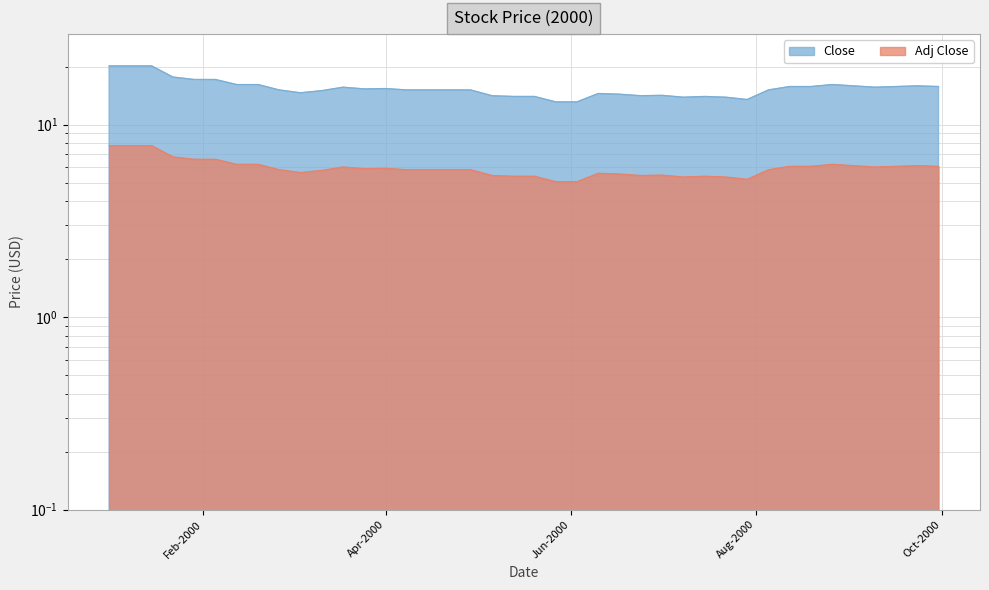

At which category is the sum across all series the highest?

Feb-2000